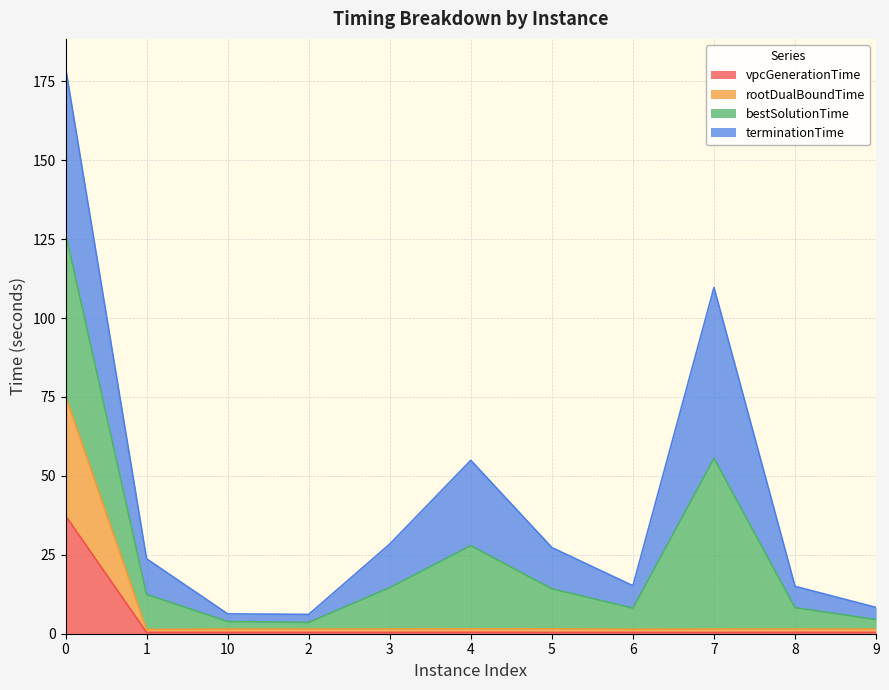

What are all the series names shown in the legend?

vpcGenerationTime, rootDualBoundTime, bestSolutionTime, terminationTime